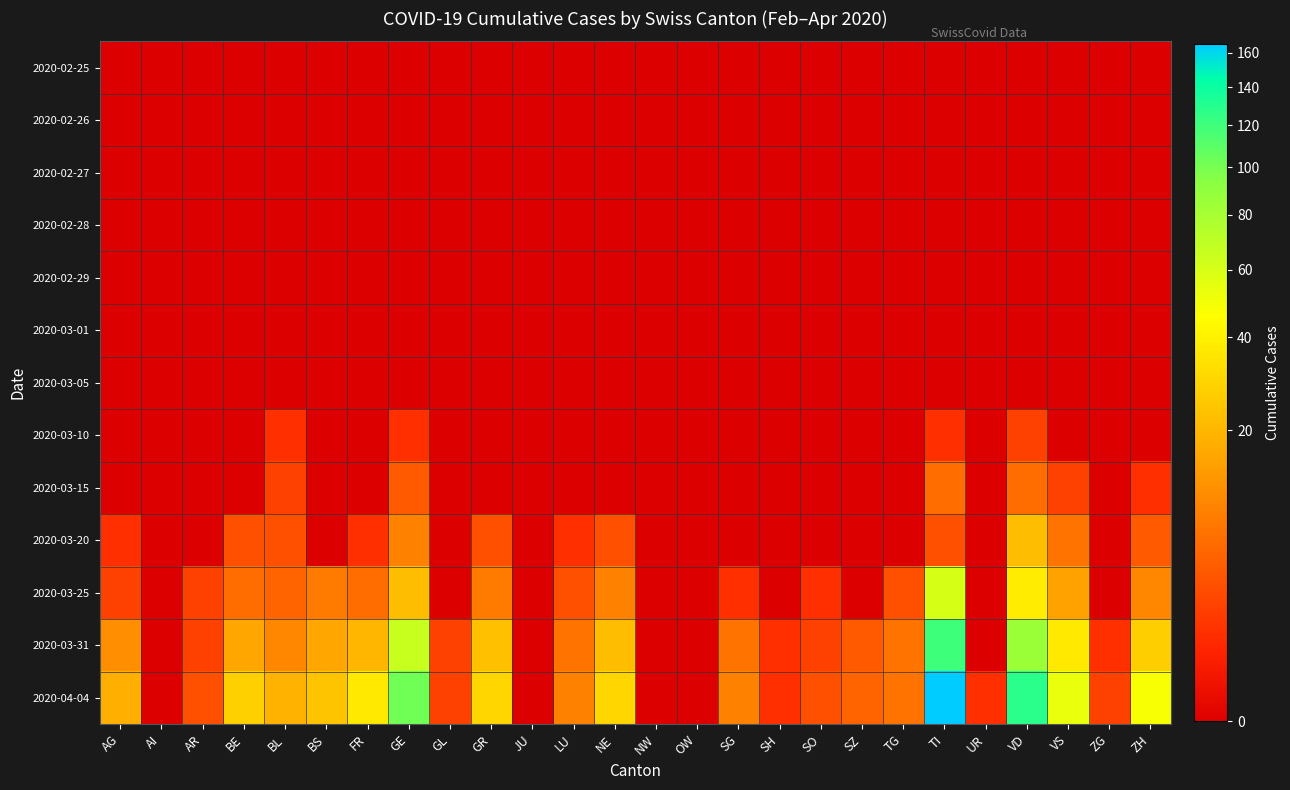

At which category is the sum across all series the highest?

TI